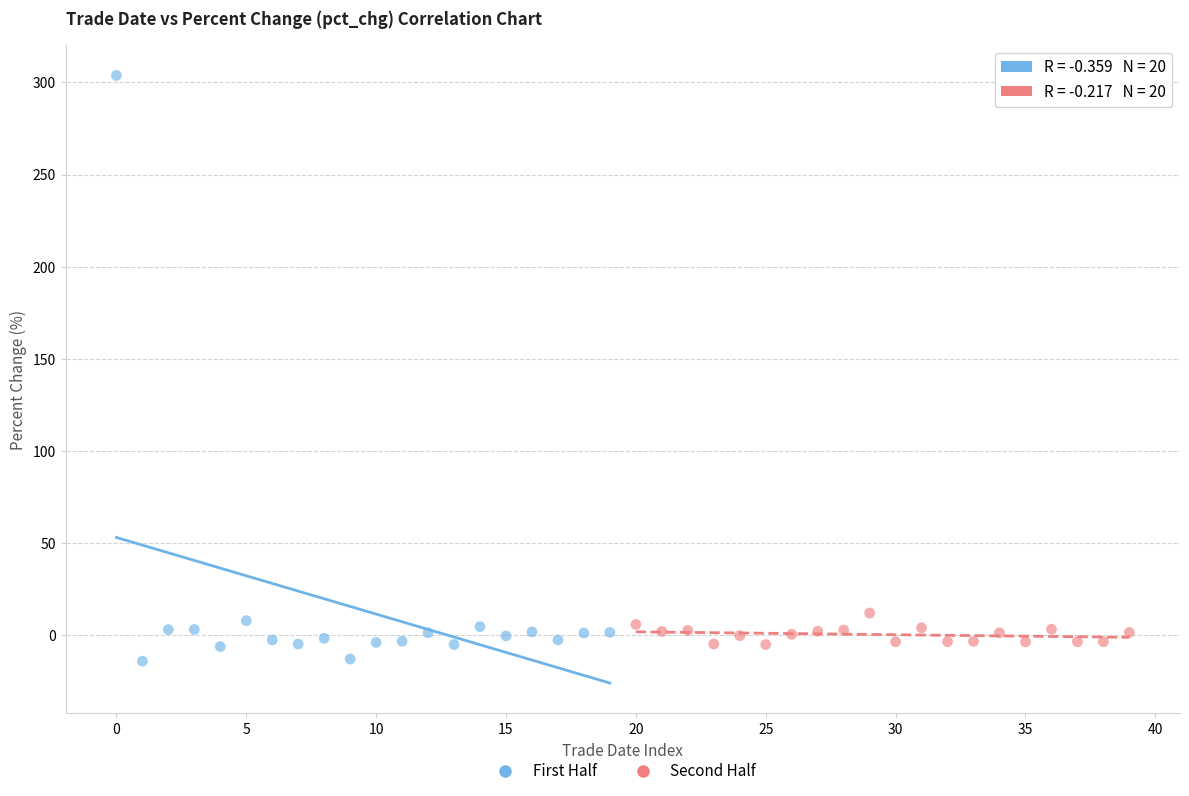

Which series has the widest spread of Y values?

First Half